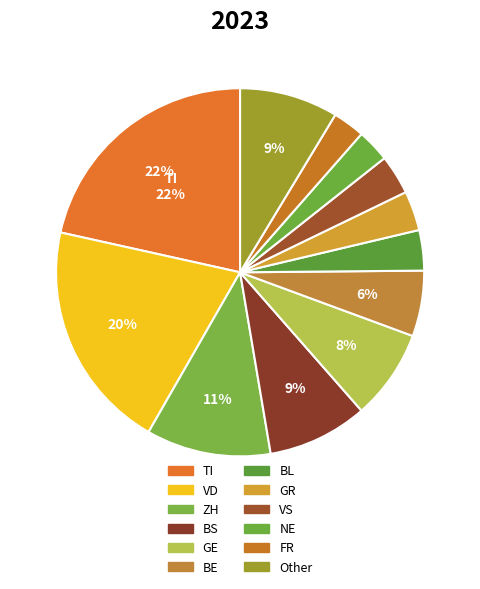

What is the smallest slice in the pie chart?

FR